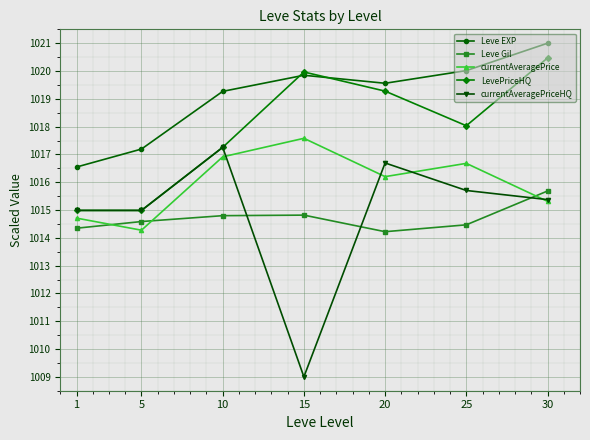

Reading left to right, list all the values displayed in this chart.

Leve EXP: 1016.5	1017.2	1019.3	1019.8	1019.6	1020.0	1021.0
Leve Gil: 1014.3	1014.6	1014.8	1014.8	1014.2	1014.5	1015.7
currentAveragePrice: 1014.7	1014.3	1016.9	1017.6	1016.2	1016.7	1015.3
LevePriceHQ: 1015.0	1015.0	1017.3	1020.0	1019.3	1018.0	1020.5
currentAveragePriceHQ: 1015.0	1015.0	1017.3	1009.0	1016.7	1015.7	1015.4